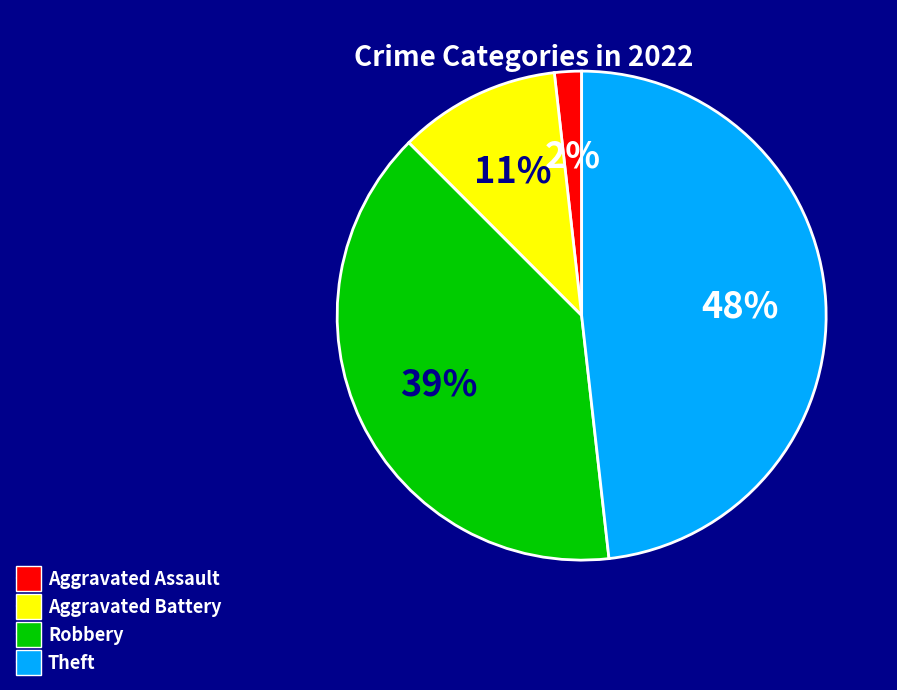

The Theft slice represents 48% of the pie. True or false?

True